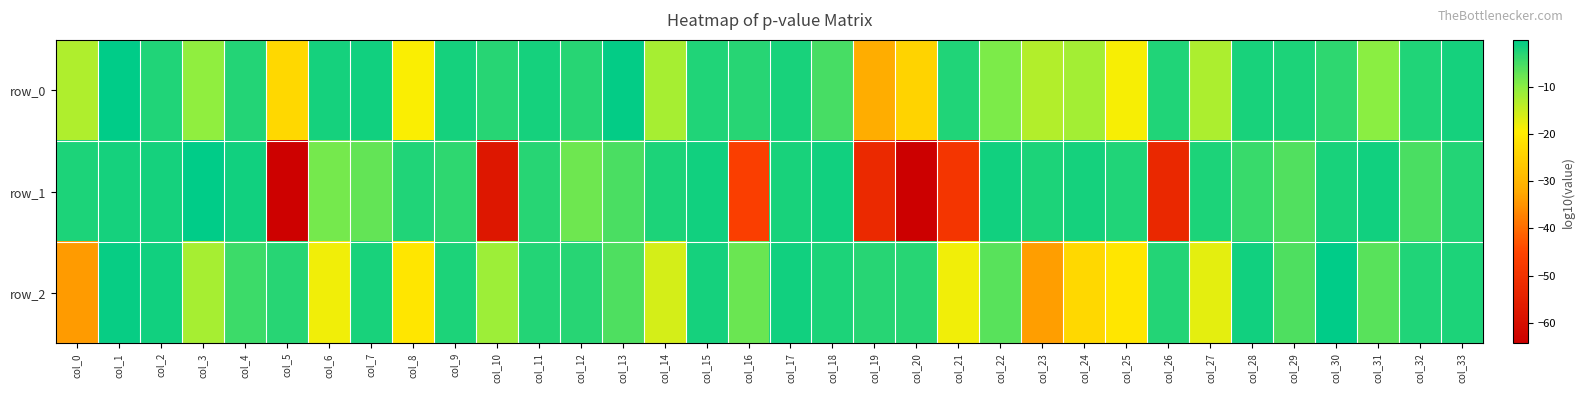

What value does the row_0 series have at col_25?

-18.8